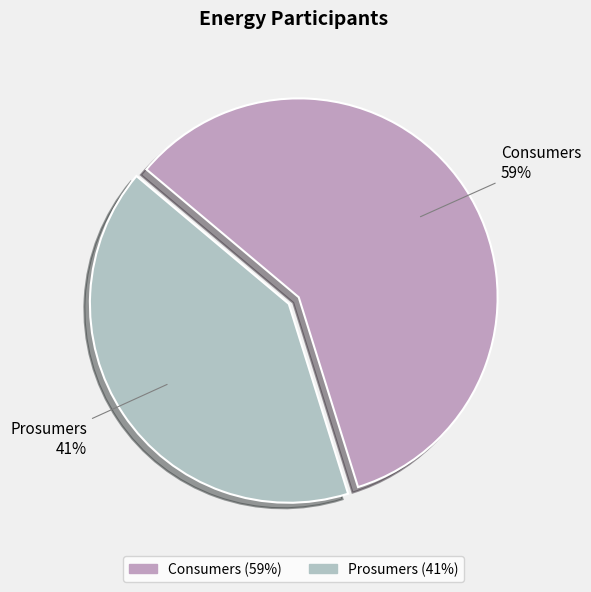

Does Consumers account for over 50% of the chart?

Yes